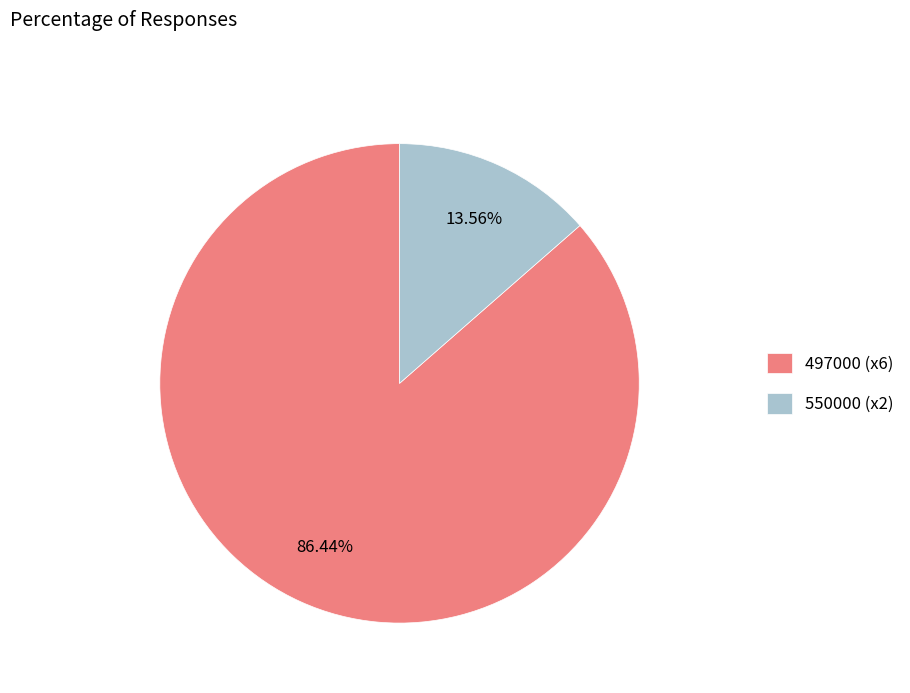

How many segments does this pie chart have?

2